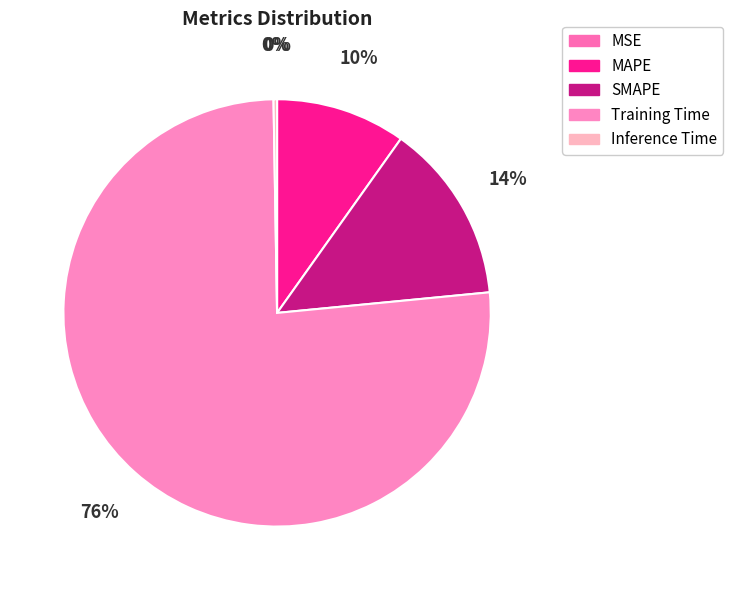

What percentage is NOT represented by MSE?

100.0%